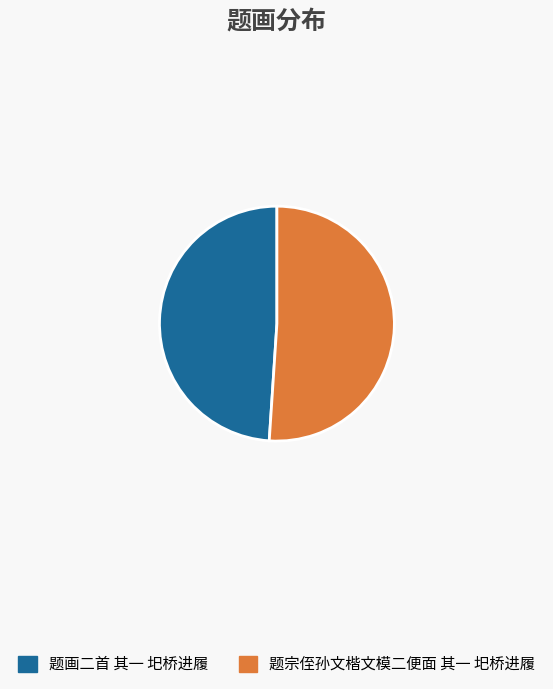

Which category has the biggest portion of the pie?

题宗侄孙文楷文模二便面 其一 圯桥进履